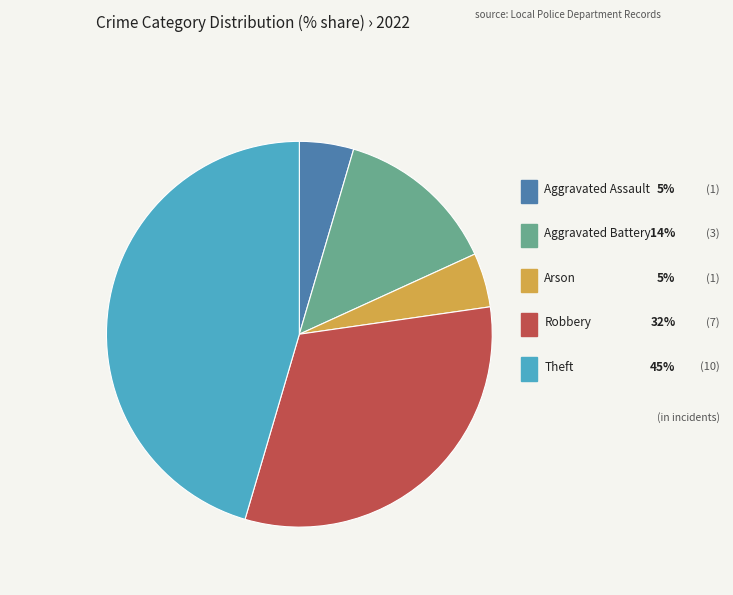

Which category has the smallest portion of the pie?

Aggravated Assault